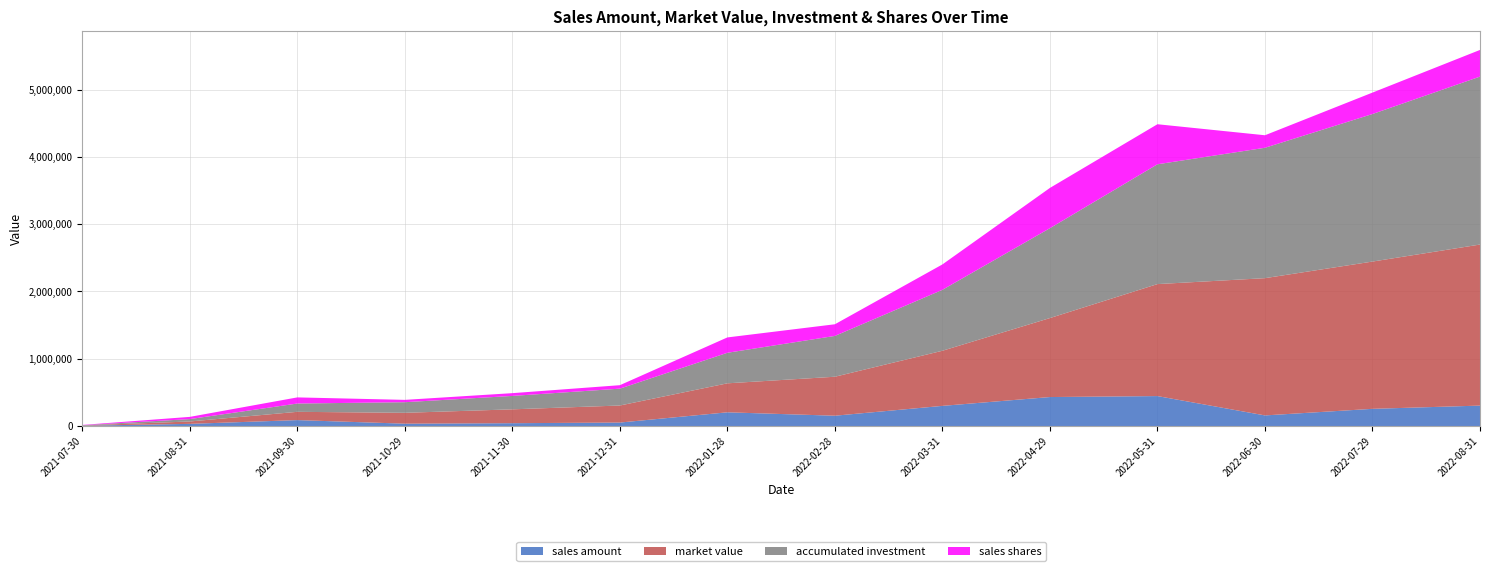

Reading left to right, extract all data points from this chart.

sales amount: 2021-07-30=3953.9	2021-08-31=31666.5	2021-09-30=87657.7	2021-10-29=34459.4	2021-11-30=41606.4	2021-12-31=51151.6	2022-01-28=203388.6	2022-02-28=152807.9	2022-03-31=299018.3	2022-04-29=430248.9	2022-05-31=444707.9	2022-06-30=157242.1	2022-07-29=255101.6	2022-08-31=303179.2
market value: 2021-07-30=3953.9	2021-08-31=35463.3	2021-09-30=122937.4	2021-10-29=161490.4	2021-11-30=206024.2	2021-12-31=253303.9	2022-01-28=430902.5	2022-02-28=579357.9	2022-03-31=819258.0	2022-04-29=1173994.5	2022-05-31=1664421.2	2022-06-30=2040021.2	2022-07-29=2188896.8	2022-08-31=2393698.6
accumulated investment: 2021-07-30=3953.9	2021-08-31=35620.5	2021-09-30=123278.2	2021-10-29=157737.6	2021-11-30=199344.0	2021-12-31=250495.6	2022-01-28=453884.2	2022-02-28=606692.1	2022-03-31=905710.4	2022-04-29=1335959.3	2022-05-31=1780667.2	2022-06-30=1937909.3	2022-07-29=2193010.9	2022-08-31=2496190.1
sales shares: 2021-07-30=3930.4	2021-08-31=32781.1	2021-09-30=91215.1	2021-10-29=34702.3	2021-11-30=41153.7	2021-12-31=51564.1	2022-01-28=228270.0	2022-02-28=173251.6	2022-03-31=377548.4	2022-04-29=598399.0	2022-05-31=595325.2	2022-06-30=186085.3	2022-07-29=318478.9	2022-08-31=396312.7